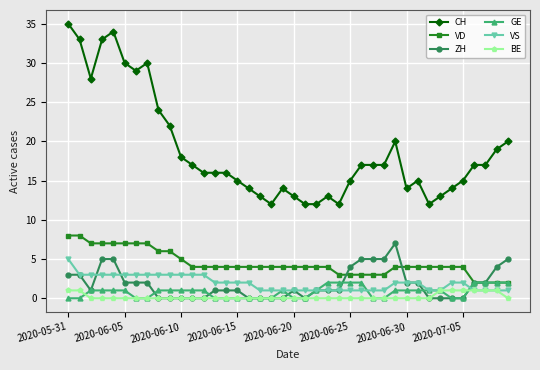

True or false: VS and VD intersect in this chart.

False